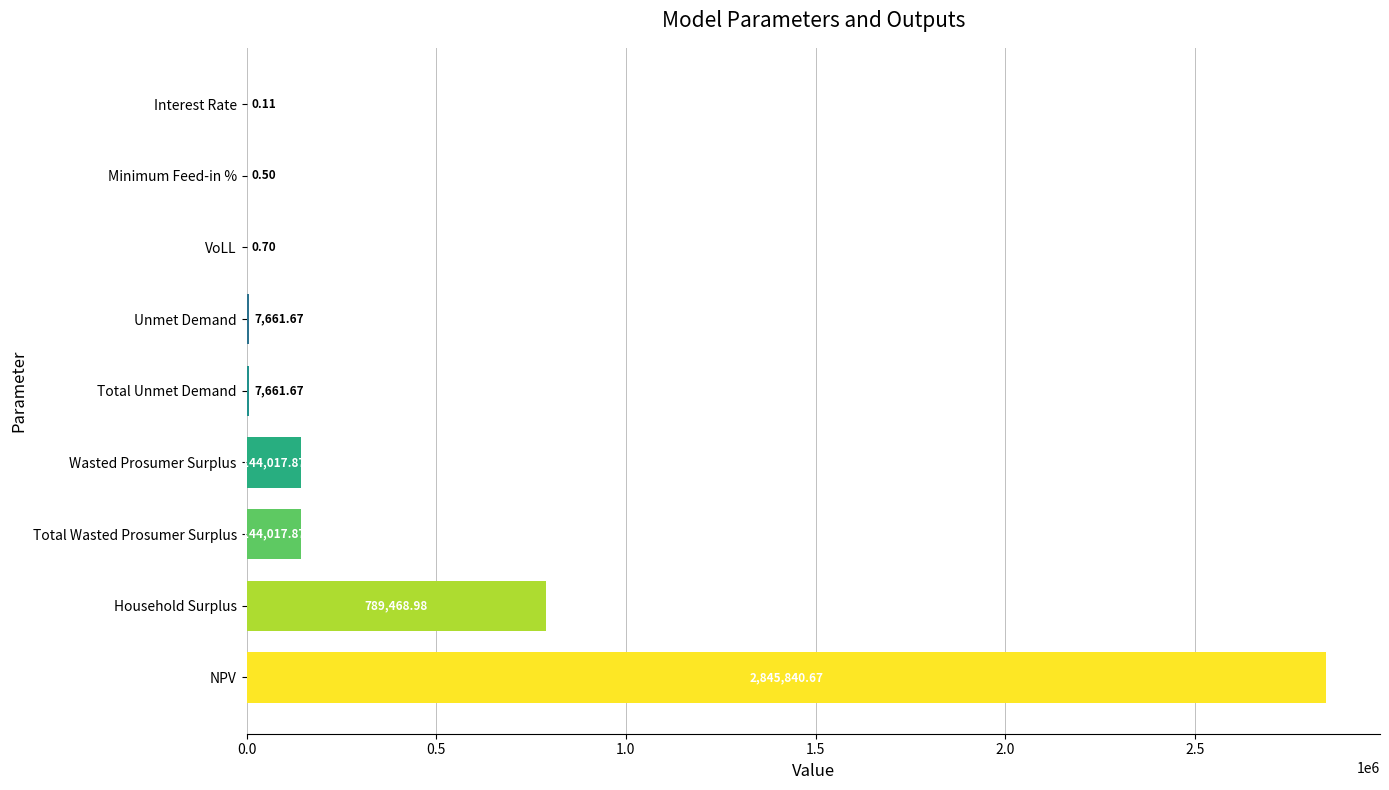

Where is the data nearest to the value 1422920?

Household Surplus